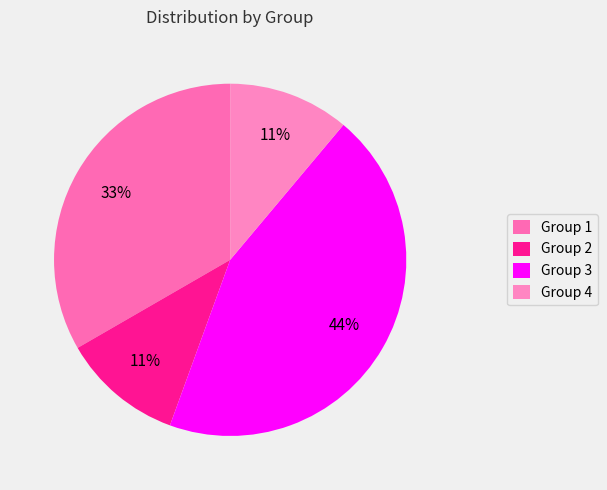

True or false: Group 1 accounts for 33% of the total.

True